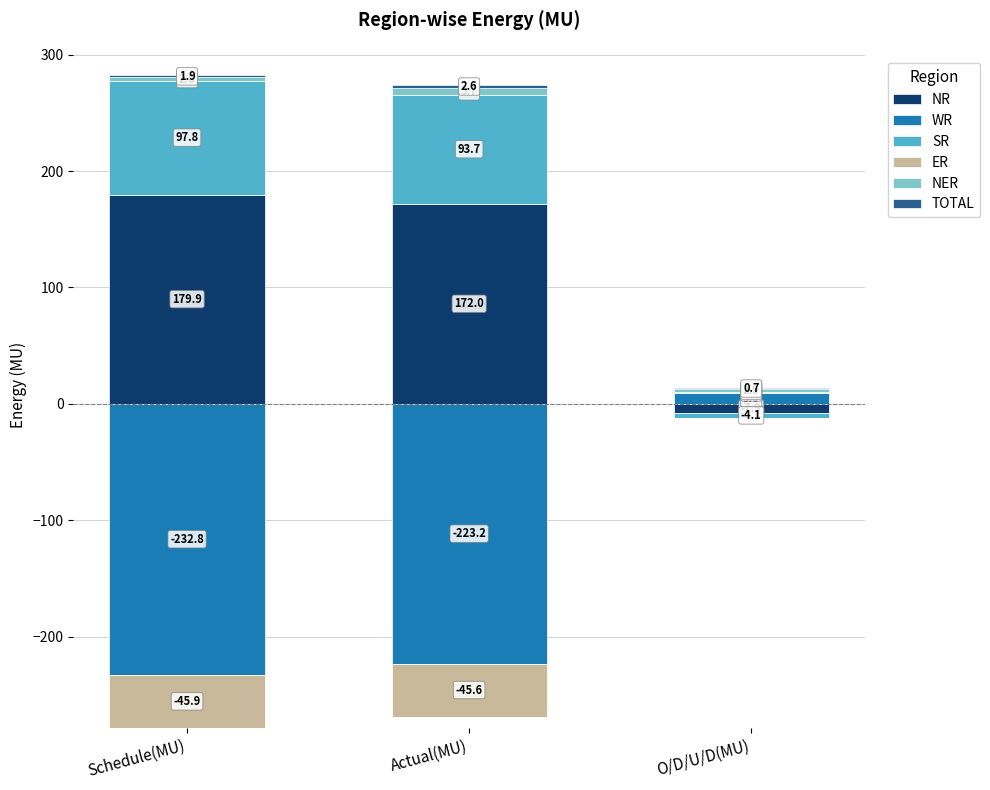

What is the sum of the NER values at Actual(MU) and Schedule(MU)?

8.5